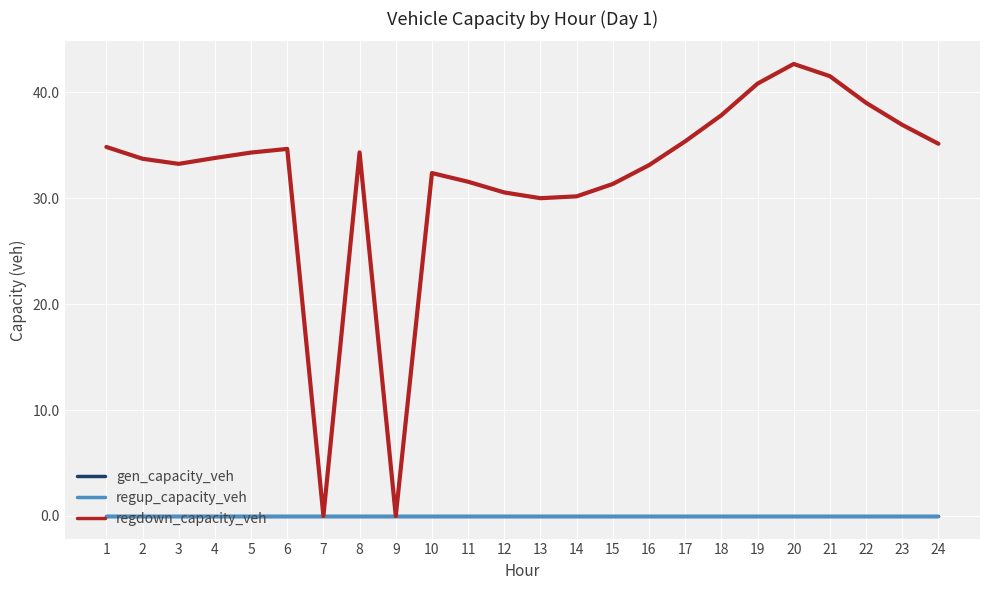

Is this an area chart (filled region under the line)?

No